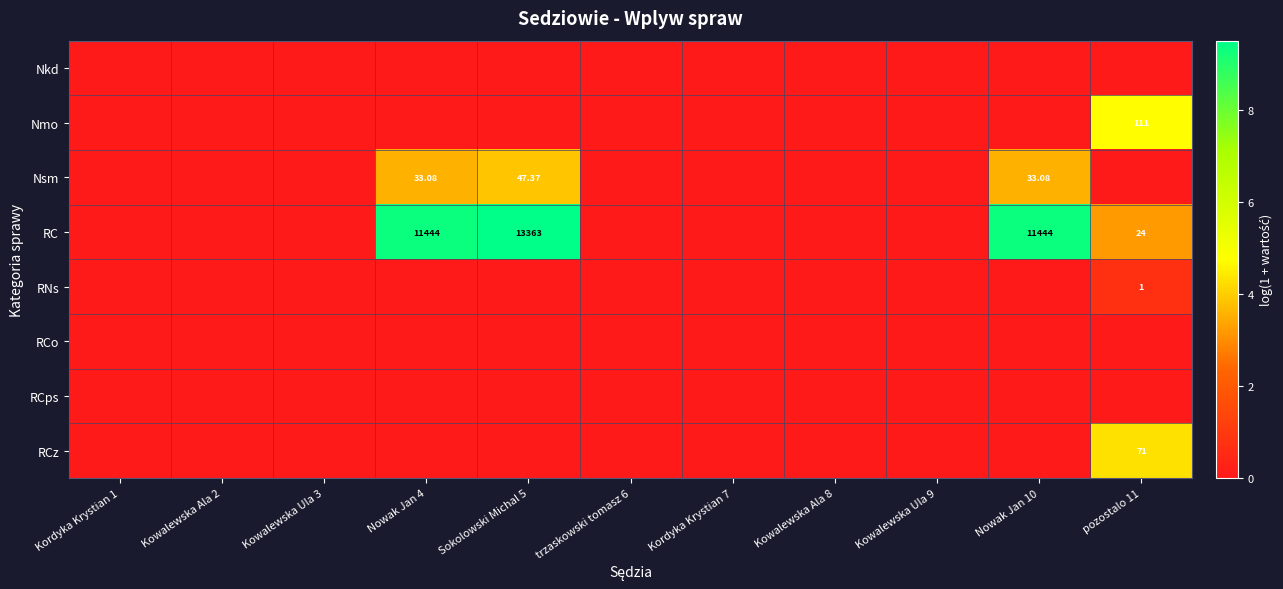

Rank the categories by Nsm value from lowest to highest.

Kordyka Krystian 1, Kowalewska Ala 2, Kowalewska Ula 3, trzaskowski tomasz 6, Kordyka Krystian 7, Kowalewska Ala 8, Kowalewska Ula 9, pozostalo 11, Nowak Jan 4, Nowak Jan 10, Sokolowski Michal 5